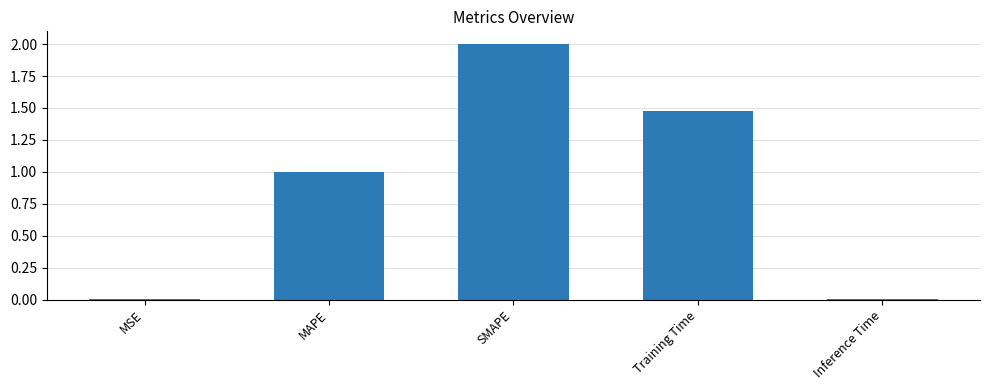

What is the sum of all values?

4.5